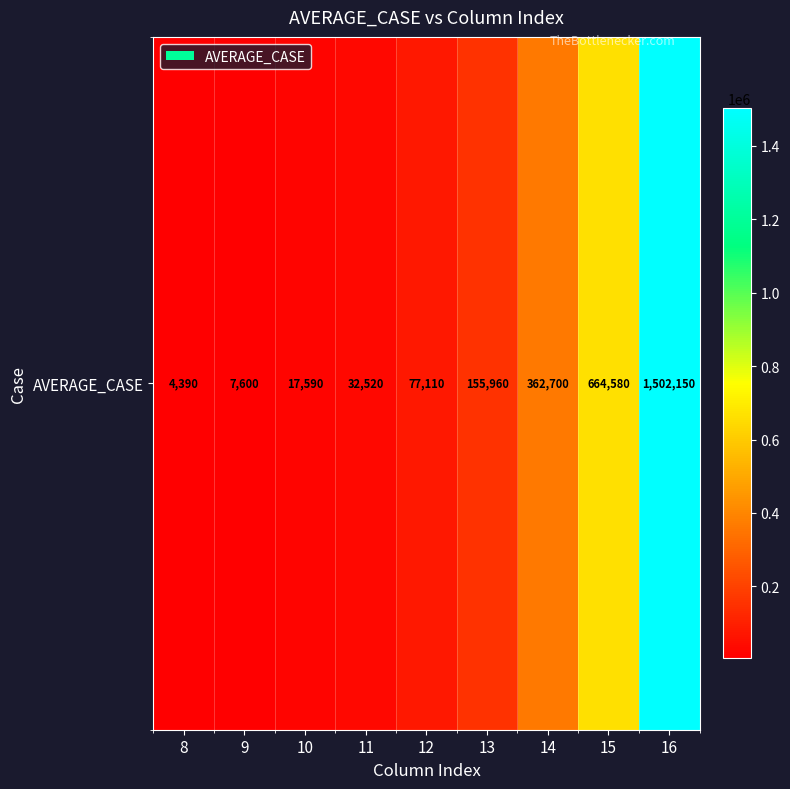

List the labels in order of value, smallest first.

8, 9, 10, 11, 12, 13, 14, 15, 16